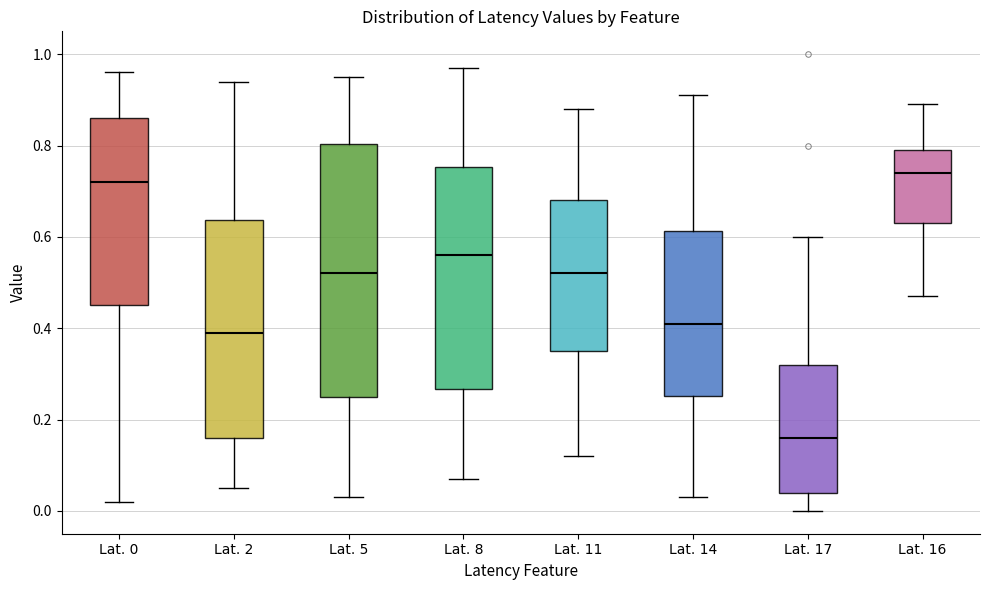

Reading left to right, transcribe this box plot: for each box, give where its median line is, the range the box spans, and where its two whiskers end, as read against the y-axis. The values are not printed on the chart, so give them approximately, as read against the axis.

Lat. 0: median 0.72, box 0.46 to 0.86, whiskers 0.02 to 0.96
Lat. 2: median 0.40, box 0.16 to 0.64, whiskers 0.06 to 0.94
Lat. 5: median 0.52, box 0.26 to 0.80, whiskers 0.04 to 0.96
Lat. 8: median 0.56, box 0.26 to 0.76, whiskers 0.08 to 0.98
Lat. 11: median 0.52, box 0.36 to 0.68, whiskers 0.12 to 0.88
Lat. 14: median 0.42, box 0.26 to 0.62, whiskers 0.04 to 0.92
Lat. 17: median 0.16, box 0.04 to 0.32, whiskers 0.00 to 0.60
Lat. 16: median 0.74, box 0.64 to 0.80, whiskers 0.48 to 0.90